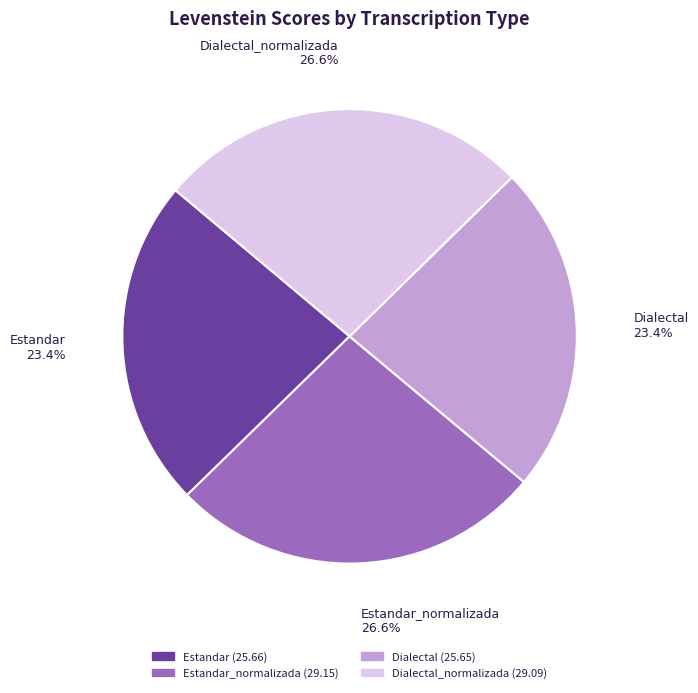

Does any single category account for the majority?

No